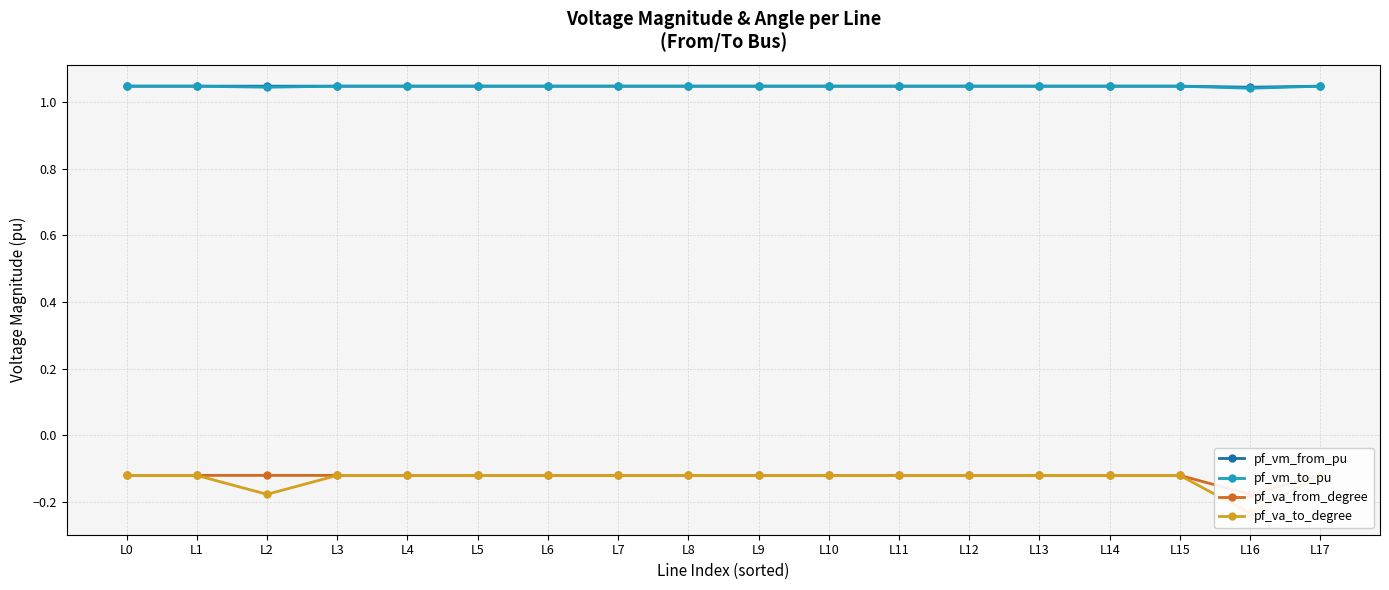

True or false: pf_vm_to_pu has more than 2 points higher than both neighbors.

True